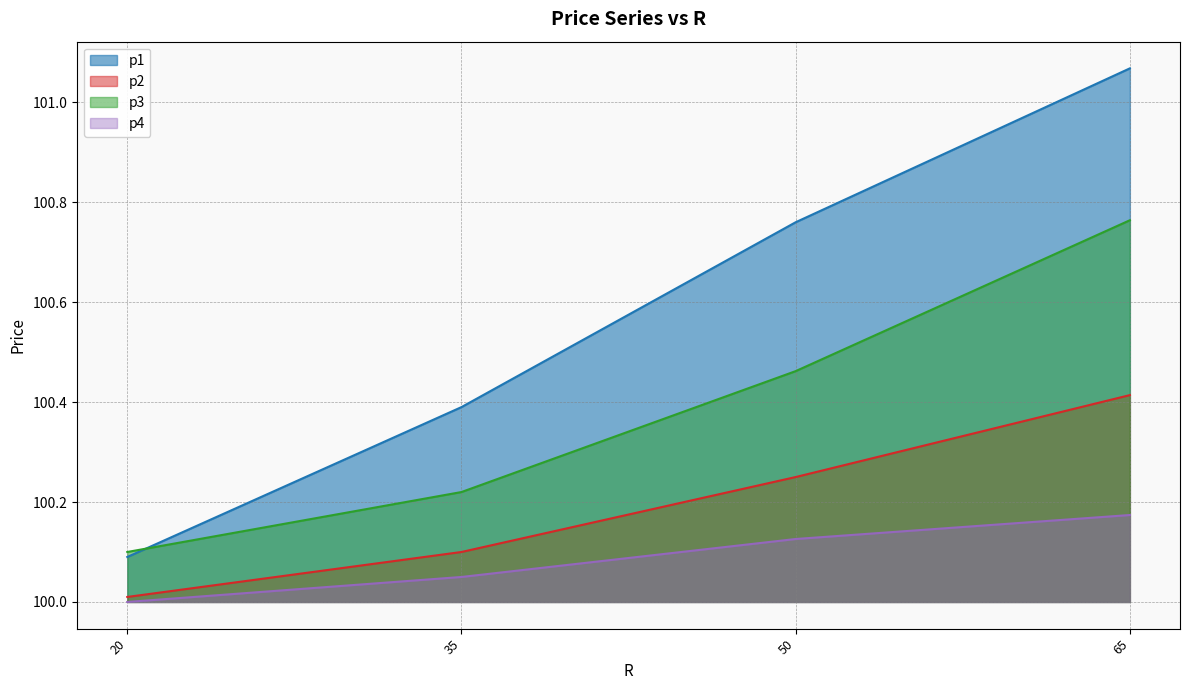

What is the minimum value shown in the chart?

100.0